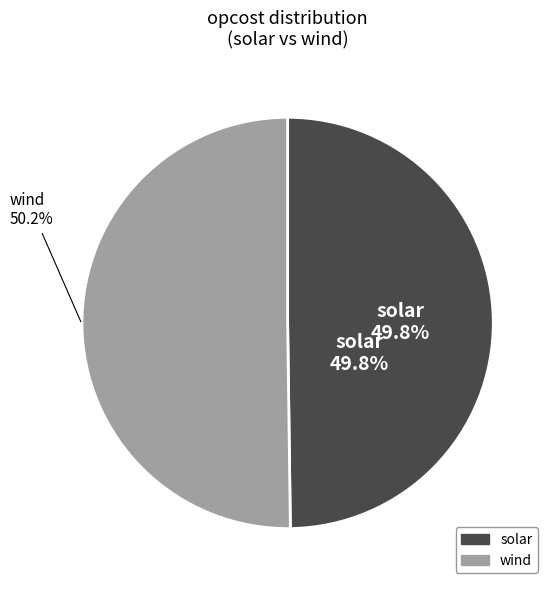

Which has a higher value, solar or wind?

wind